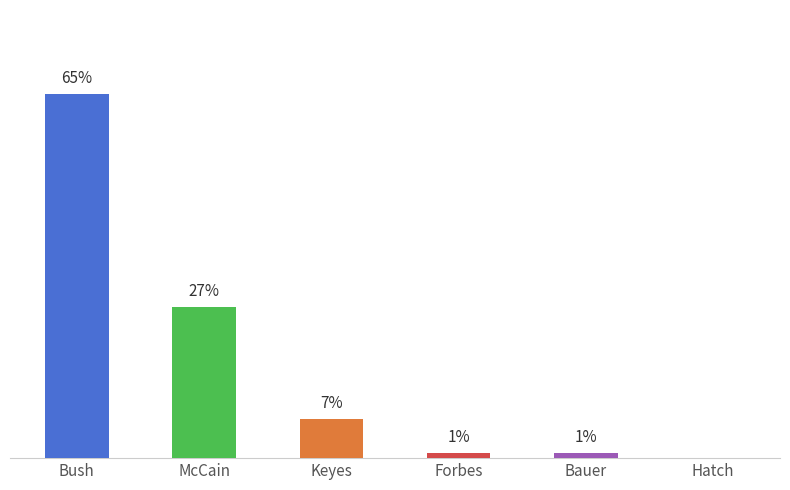

Reading left to right, extract all data points from this chart.

65	27	7	1	1	0